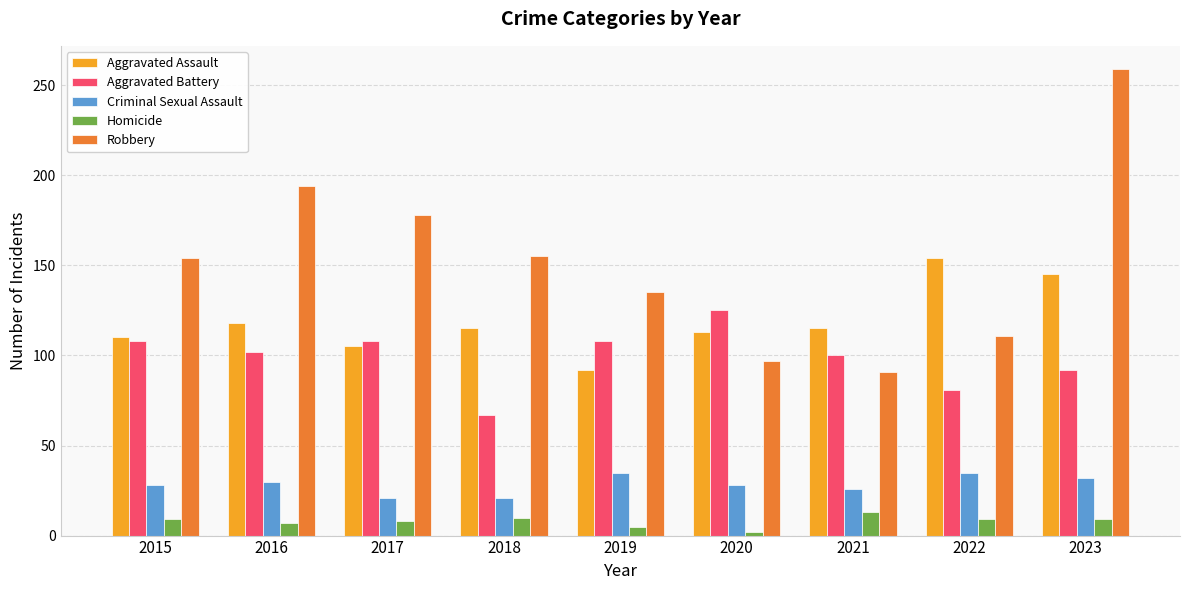

Does the chart contain stacked bars?

No